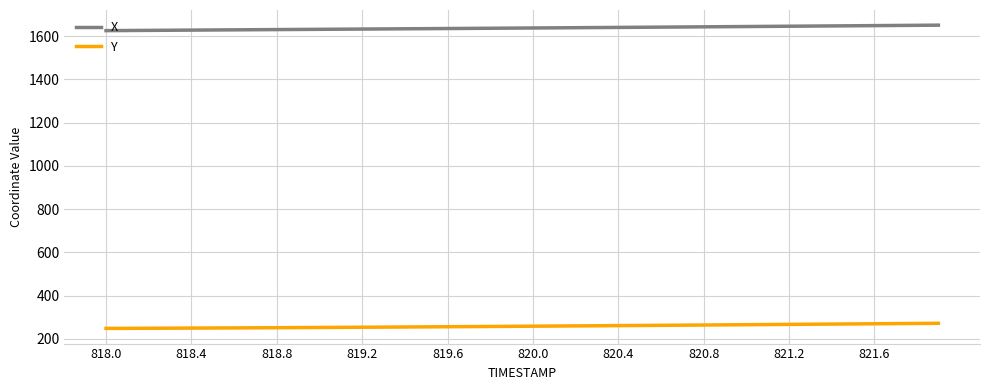

What are all the series names shown in the legend?

X, Y